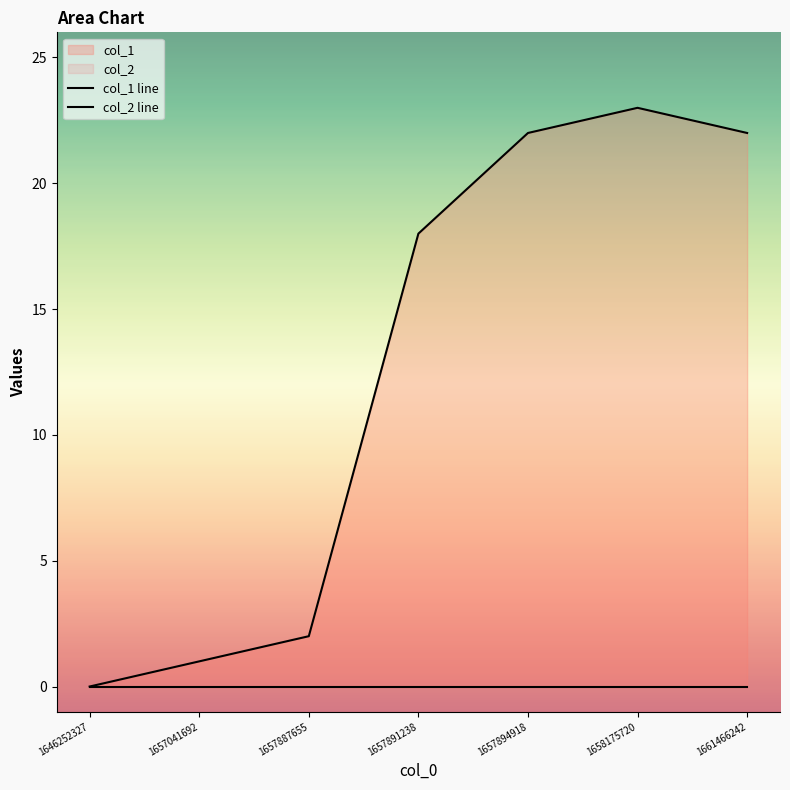

True or false: col_1 line and col_2 line intersect in this chart.

False